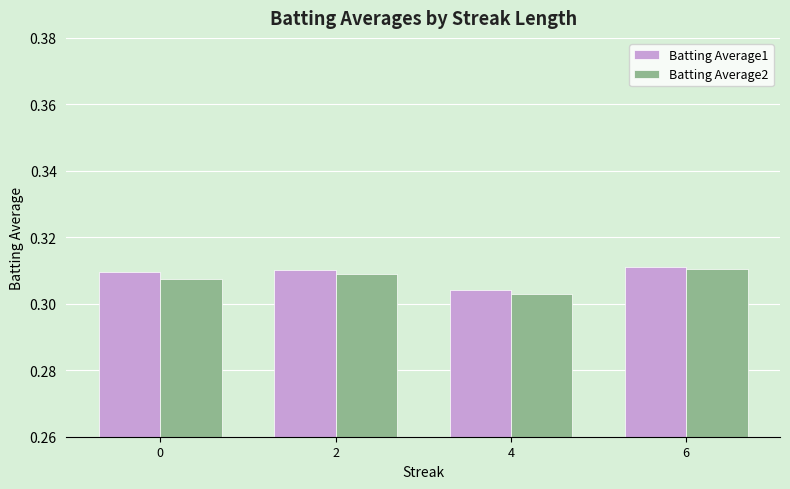

Rank the categories by Batting Average2 value from highest to lowest.

6, 2, 0, 4